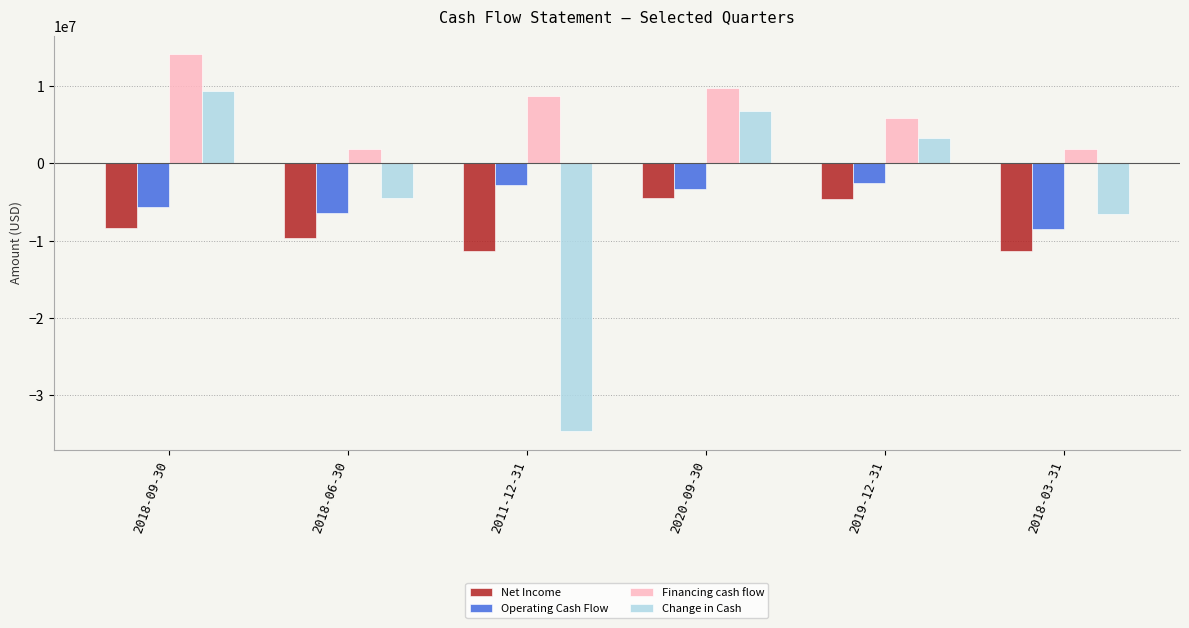

What is the difference between the second highest and minimum values in the Change in Cash series?

41303000